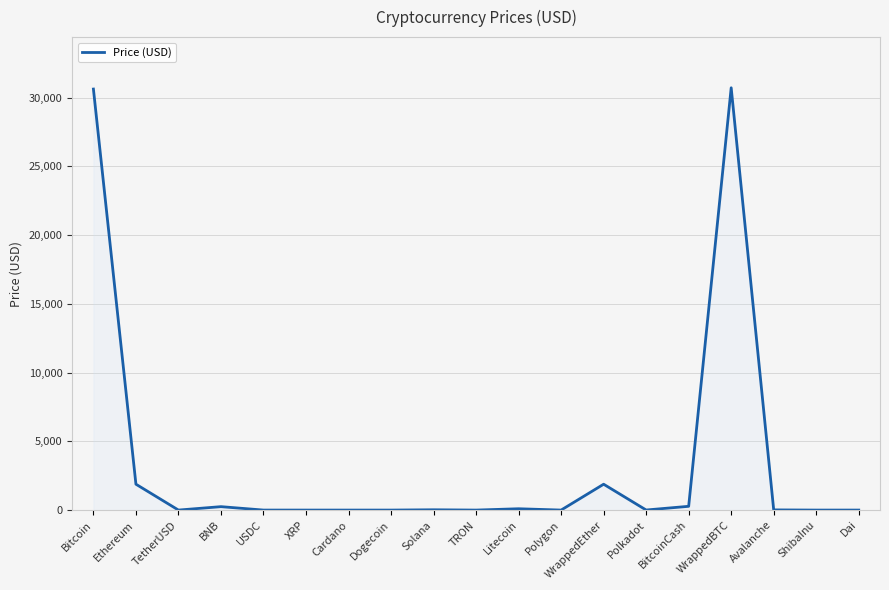

What is the greatest value displayed?

30722.5